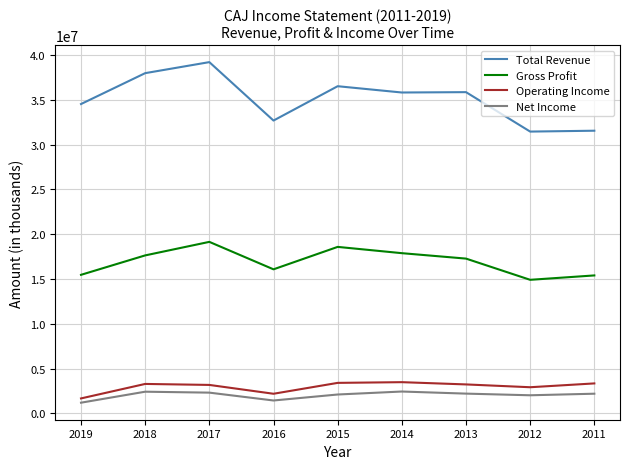

At which category does Gross Profit reach its first local valley?

2016